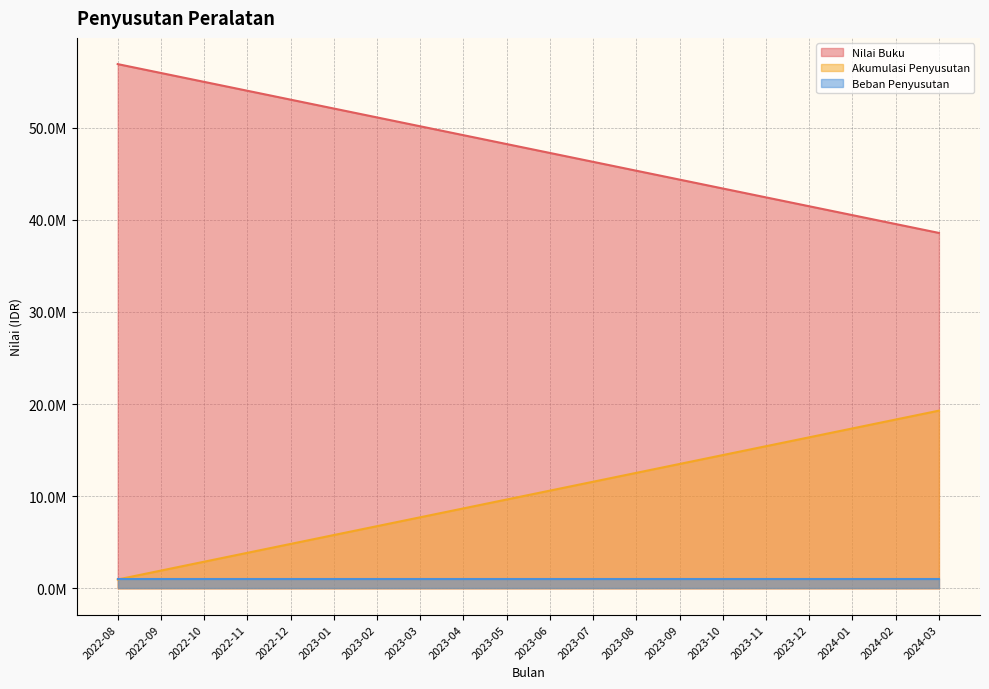

How many data points in Akumulasi Penyusutan are less than 10604862?

10